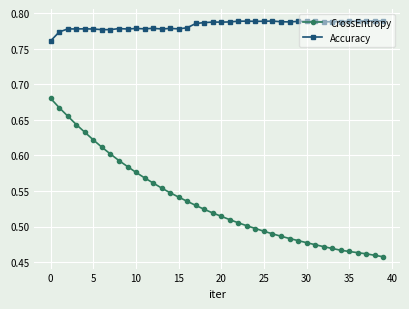

Rank the series by their average value, from highest to lowest.

Accuracy, CrossEntropy